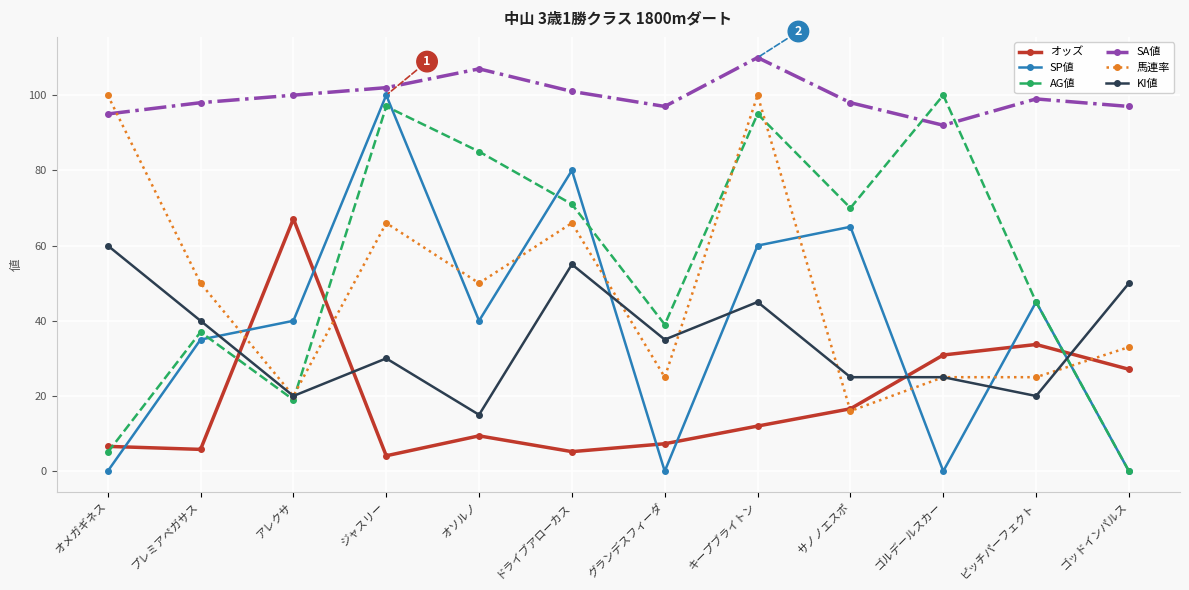

The value of 馬連率 at ジャスリー is 88.6. True or false?

False